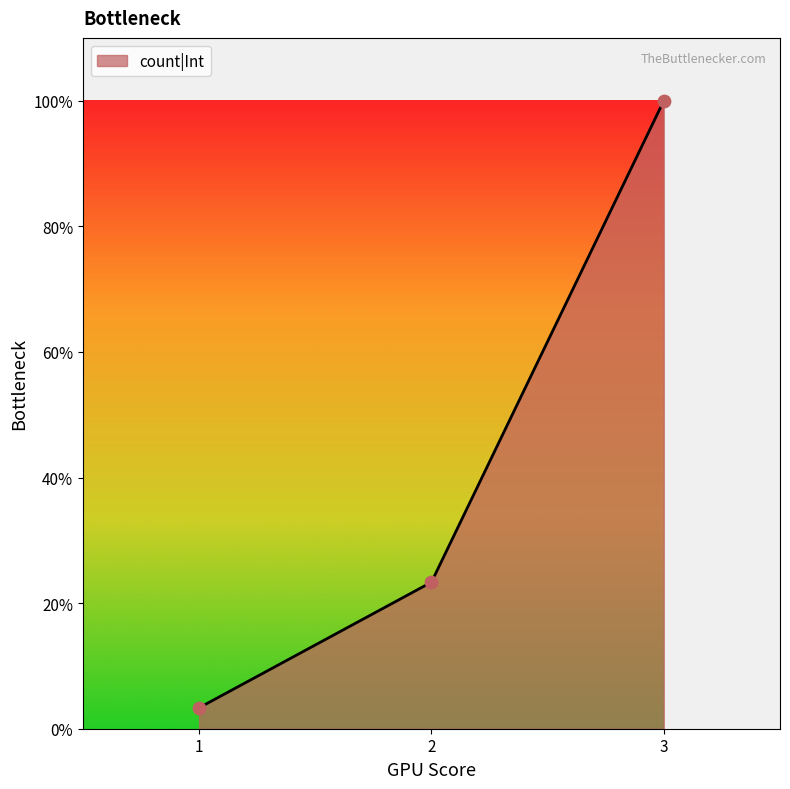

Is this an area chart (filled region under the line)?

Yes